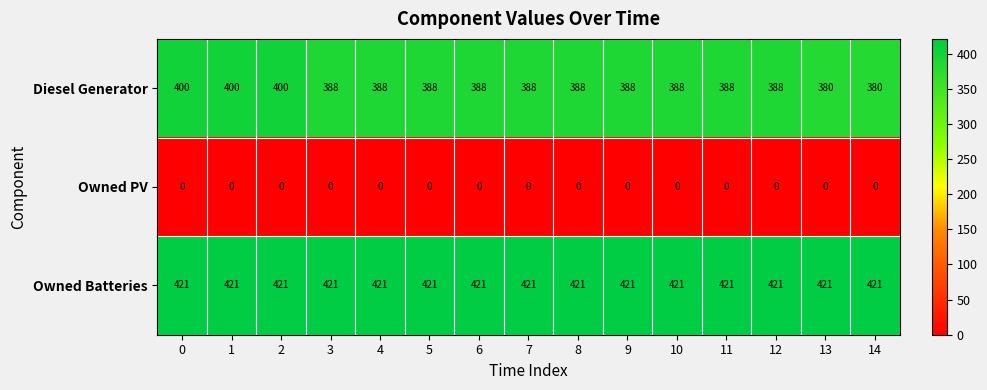

Is it true that Diesel Generator equals 672 at 8?

False